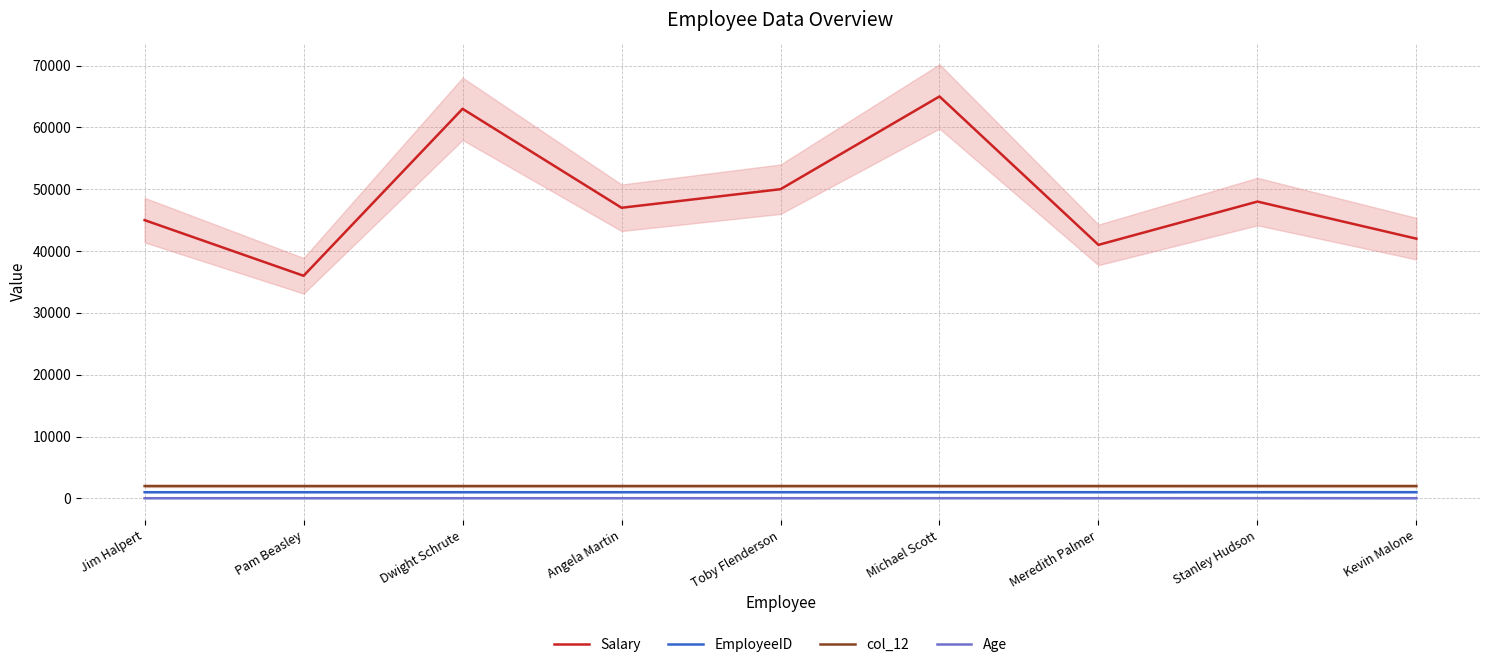

Read the Age value at Angela Martin.

31